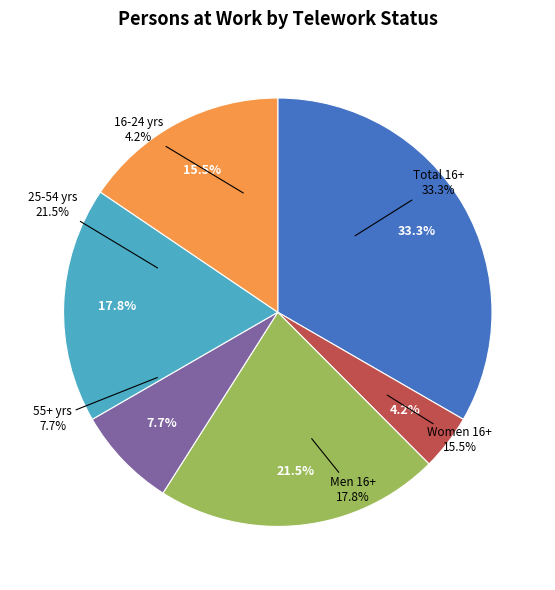

Combined, what portion of the pie is 25 to 54 years and 55 years and over?

29.1%